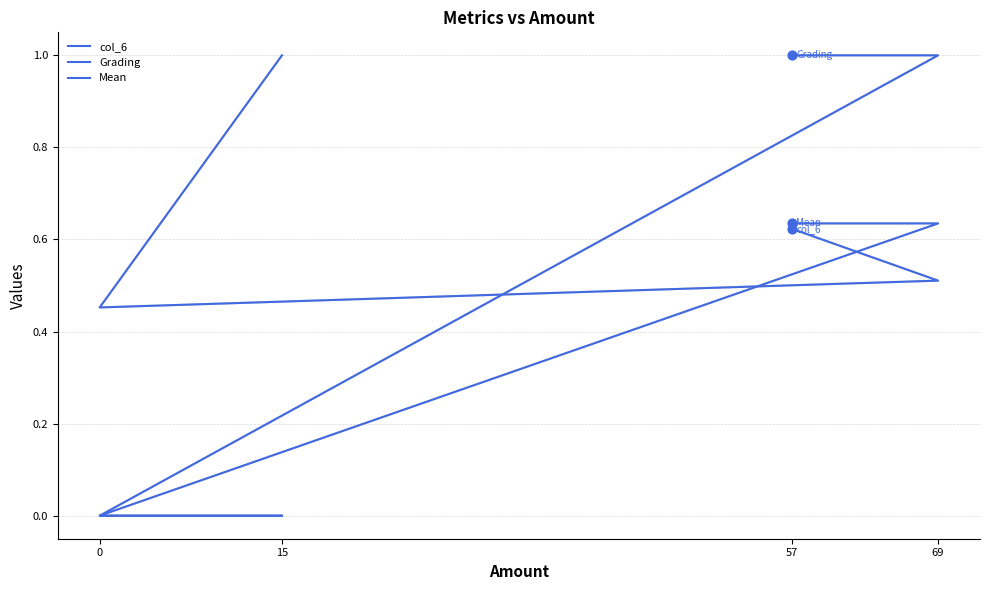

Which series has the largest total across all categories?

col_6